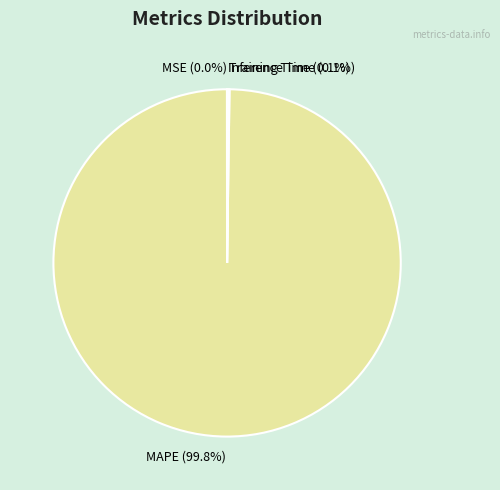

Which category has the biggest portion of the pie?

MAPE